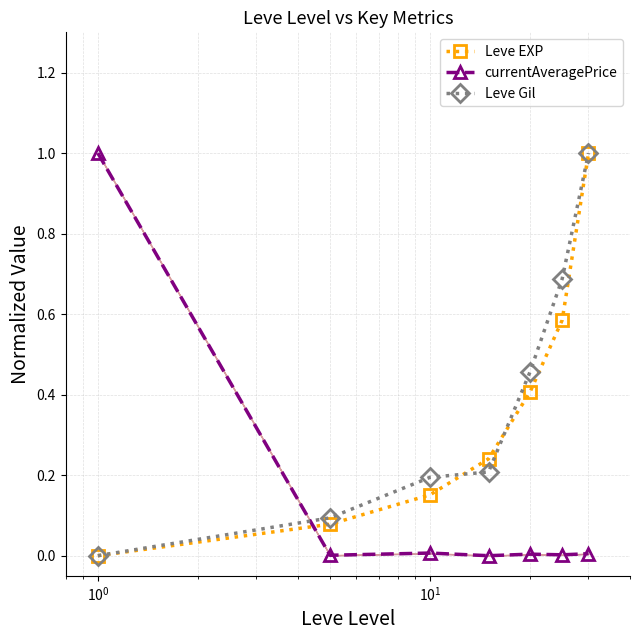

True or false: Leve EXP has more than 1 points higher than both neighbors.

False